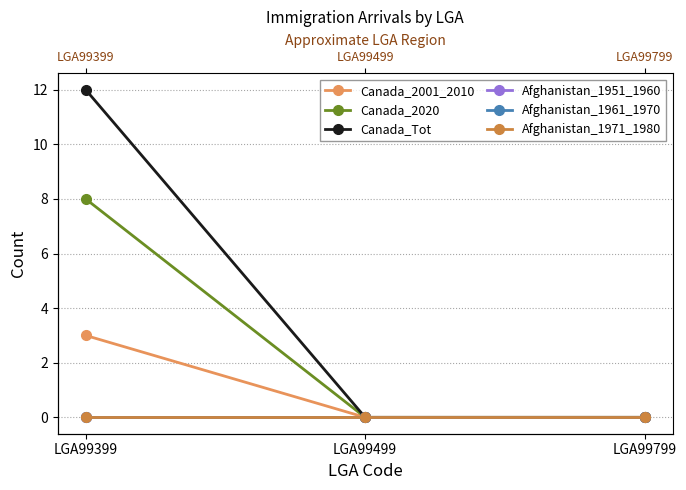

At how many categories does at least one series exceed 3?

1